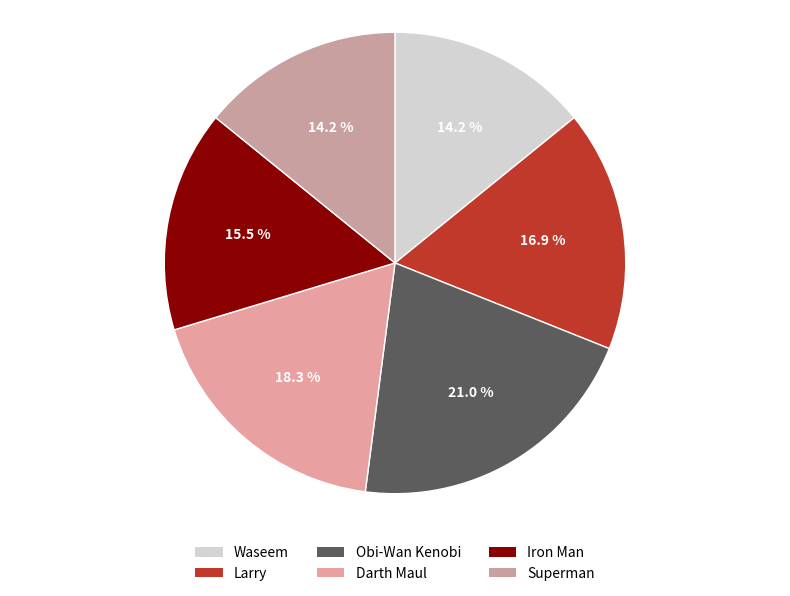

Rank the categories by value from lowest to highest.

Waseem, Superman, Iron Man, Larry, Darth Maul, Obi-Wan Kenobi